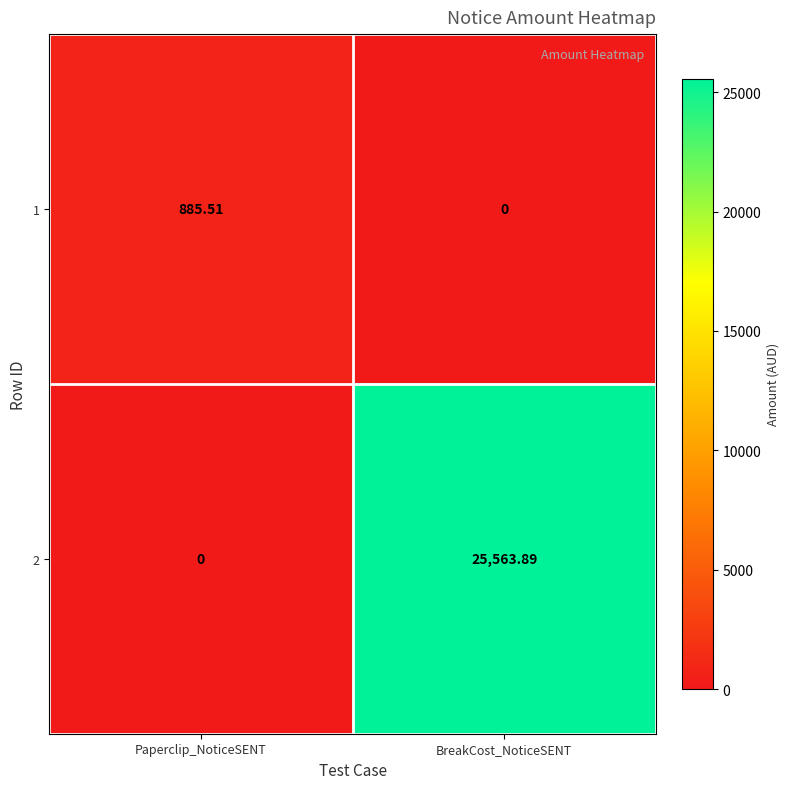

Is the value of 1 at Paperclip_NoticeSENT greater than the value of 2 at BreakCost_NoticeSENT?

No